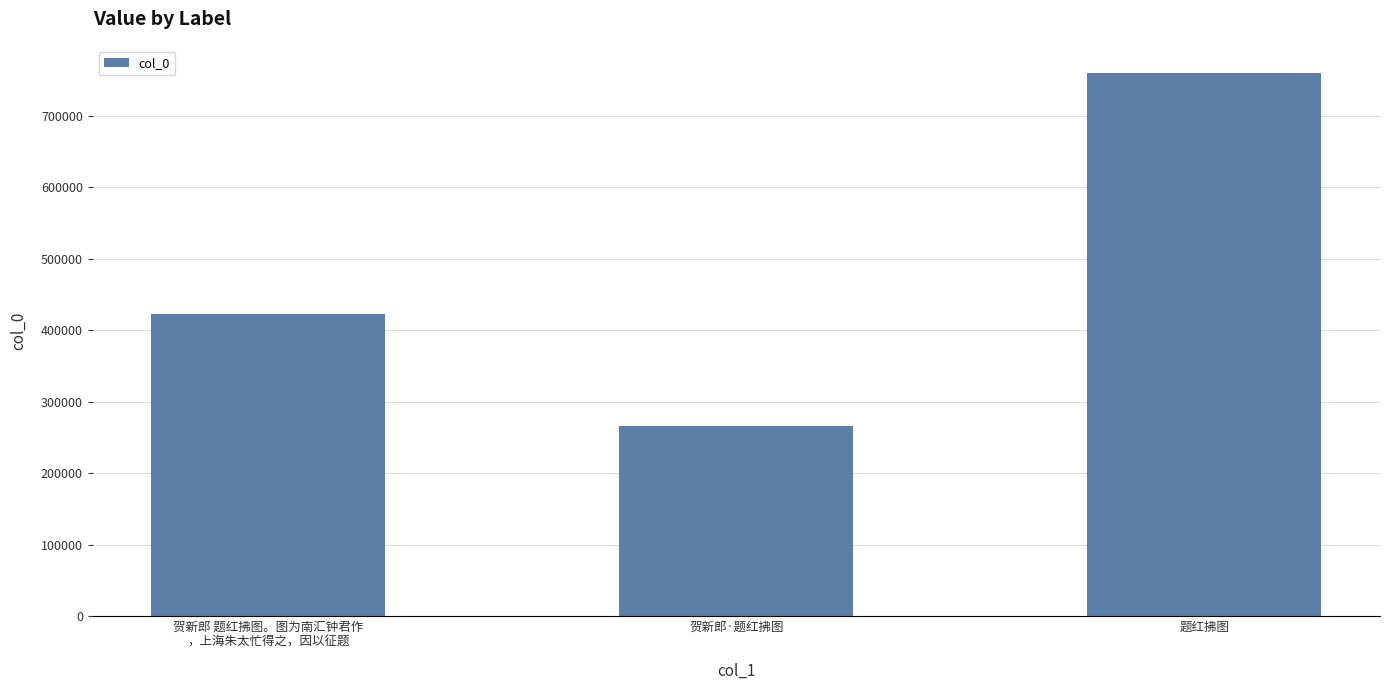

How many values are between 266164 and 759981?

3